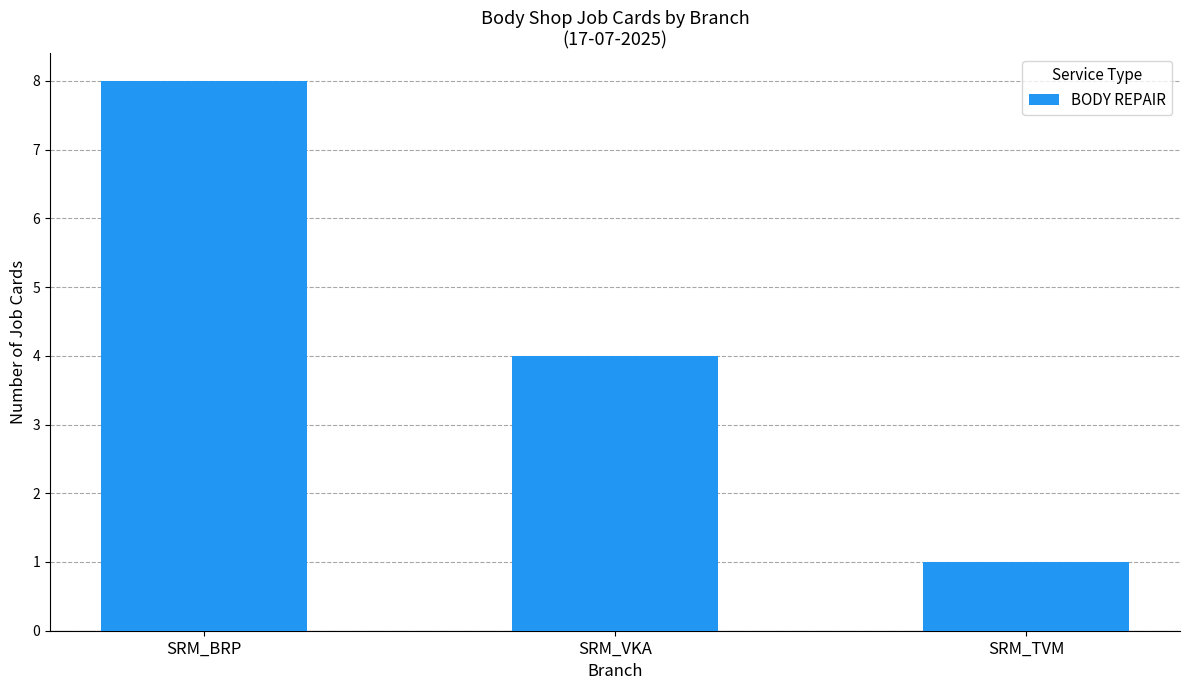

Reading right to left, list all the values displayed in this chart.

1	4	8